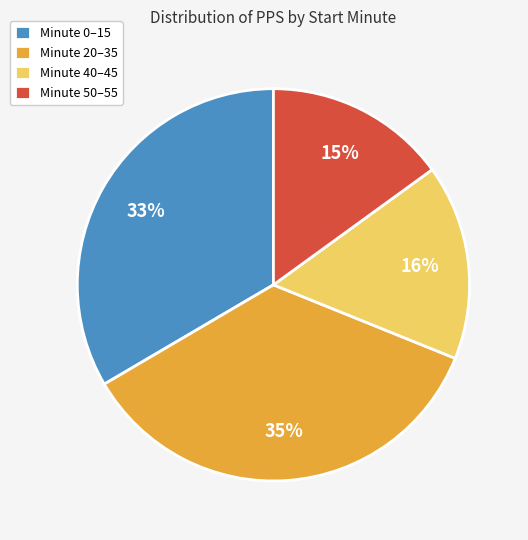

Rank the categories by value from highest to lowest.

Minute 20–35, Minute 0–15, Minute 40–45, Minute 50–55